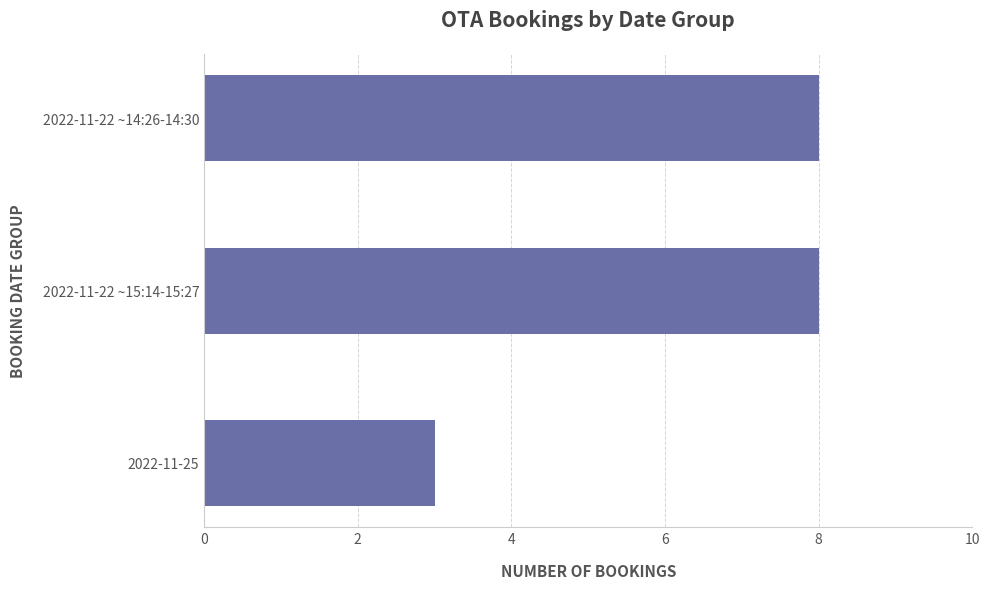

What is the average value?

6